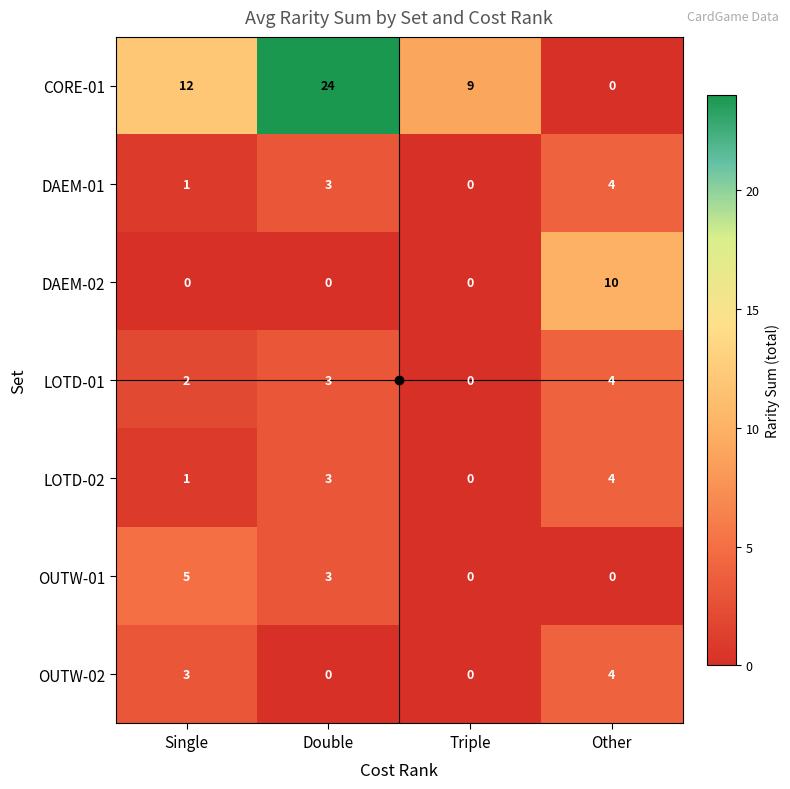

Which series has the largest total across all categories?

CORE-01